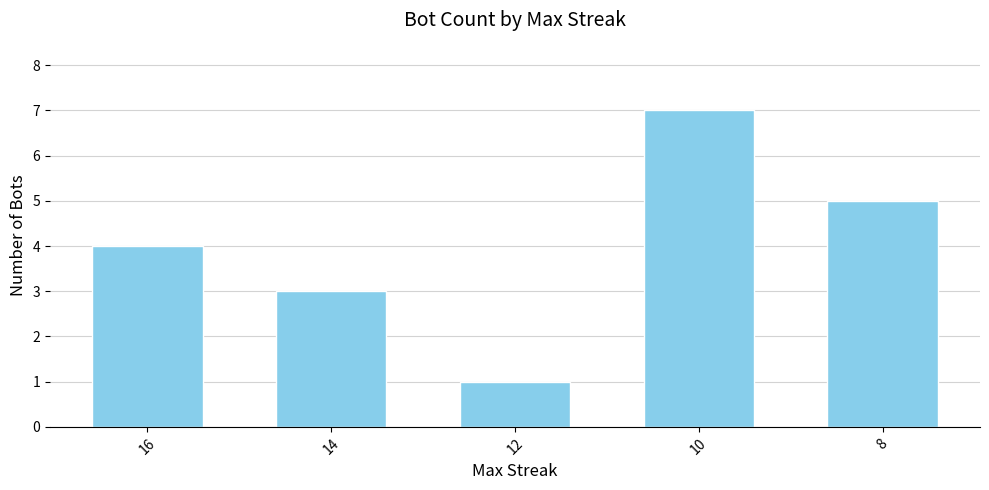

What is the greatest value displayed?

7